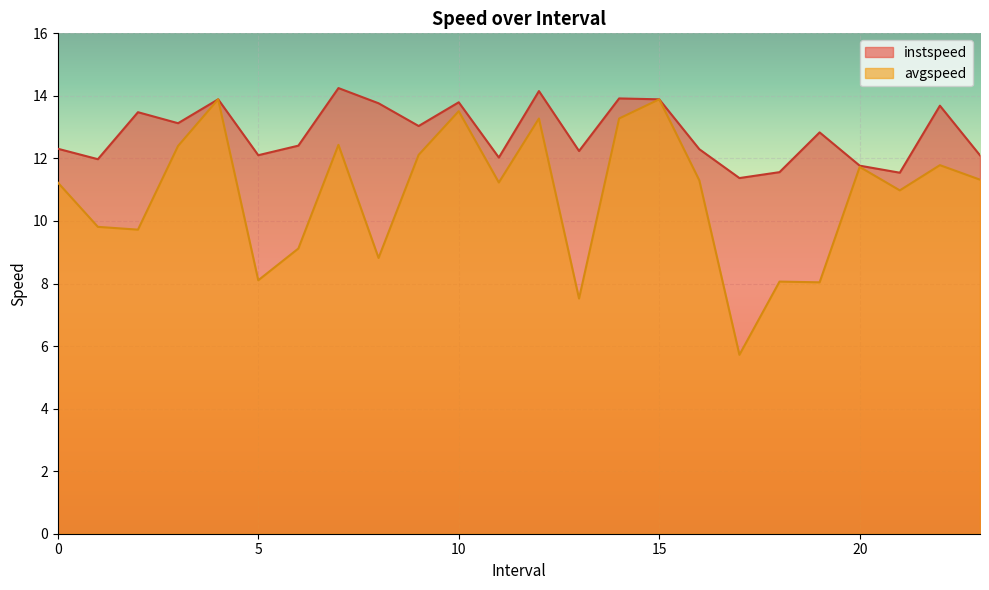

Which has a higher value, 16.0 or 18.0?

16.0